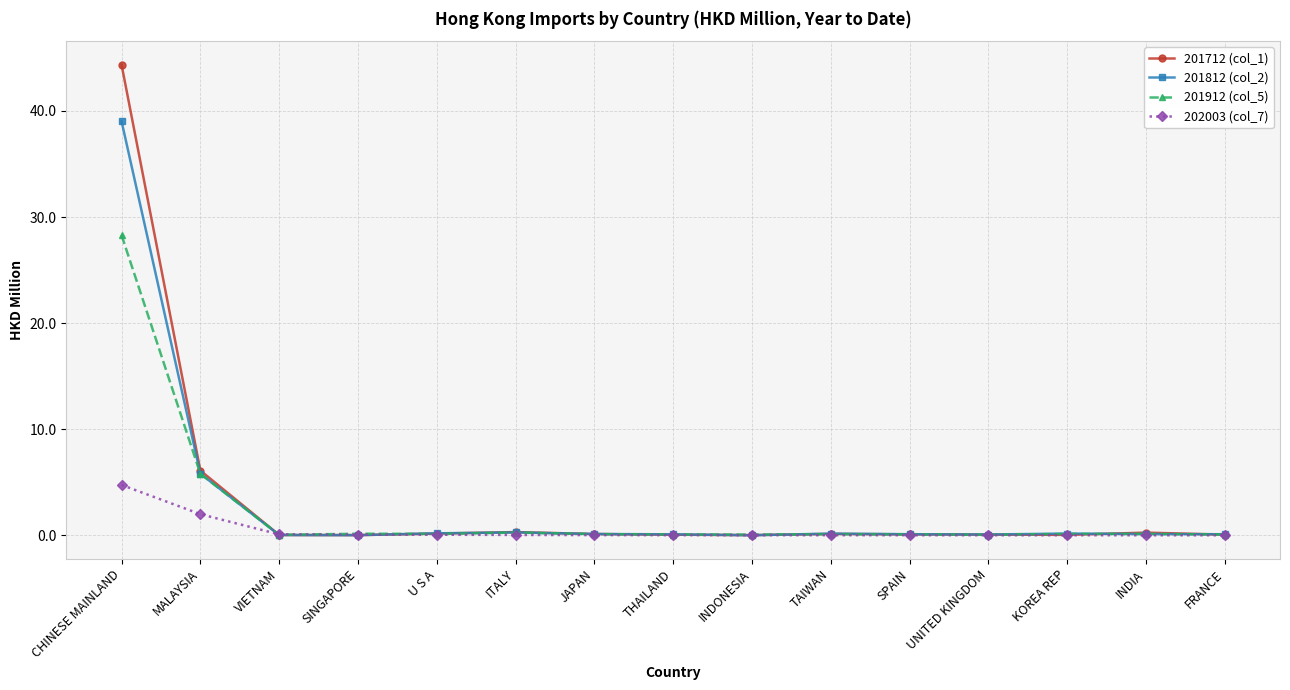

What is the spread (max minus min) of values at INDIA?

0.2